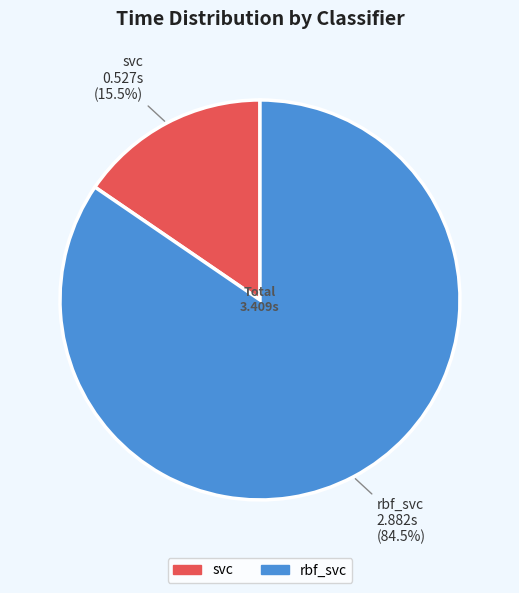

Do rbf_svc and svc together represent more than half of the pie?

Yes